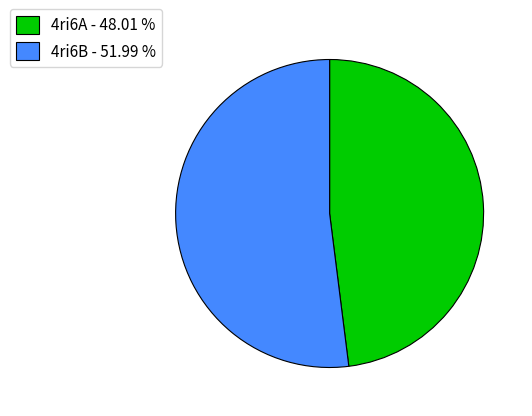

The 4ri6A slice represents 43% of the pie. True or false?

False